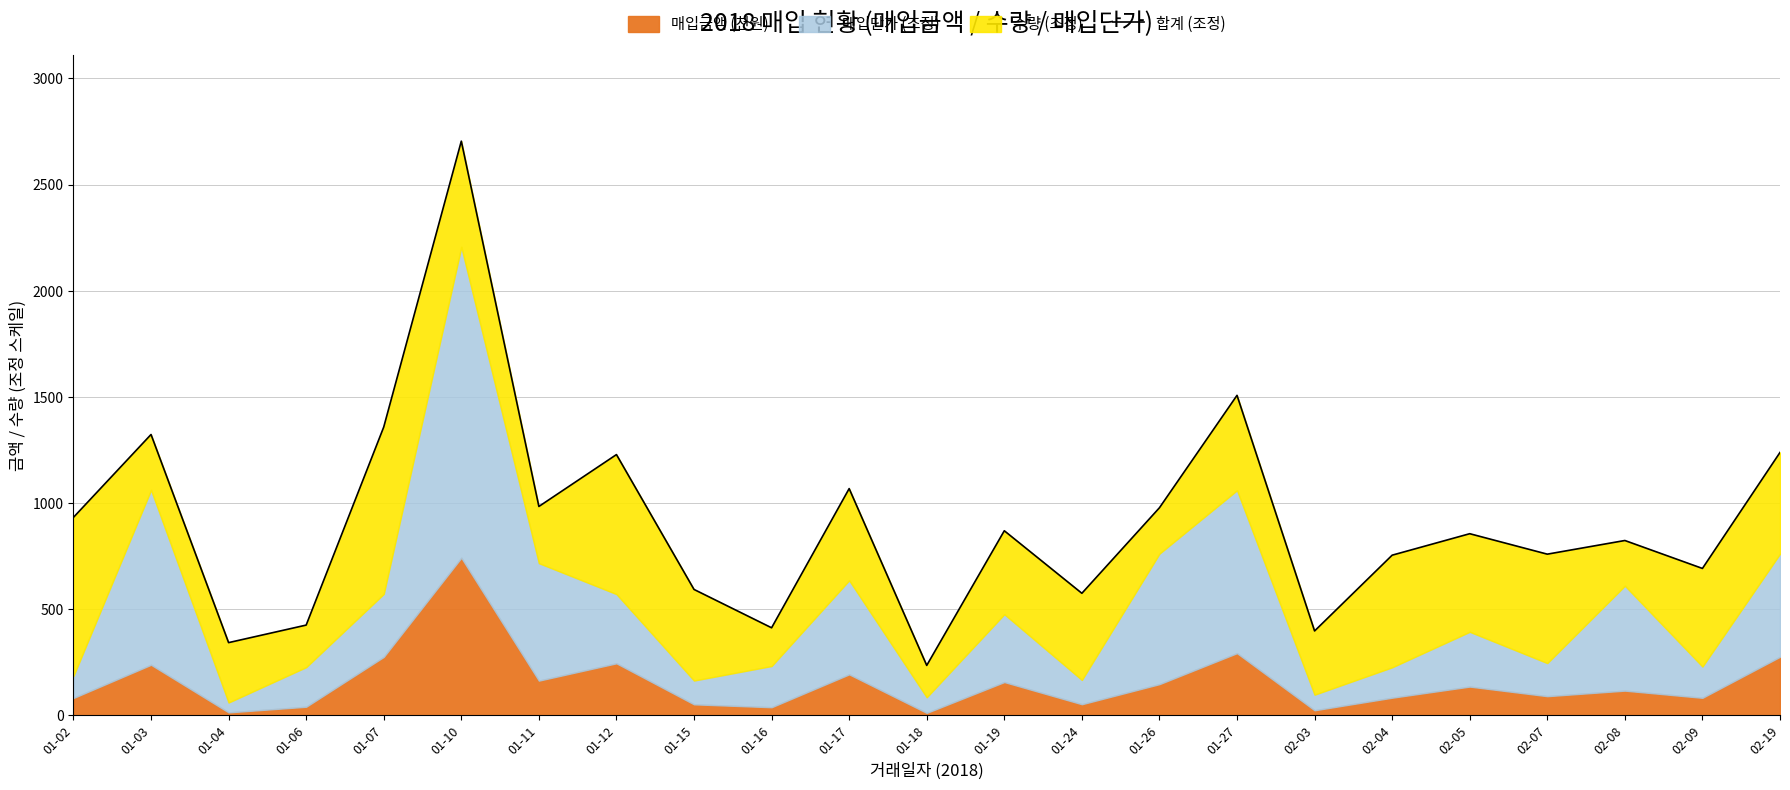

List the labels in order of value, smallest first.

01-18, 01-04, 02-03, 01-16, 01-06, 01-24, 01-15, 02-09, 02-04, 02-07, 02-08, 02-05, 01-19, 01-02, 01-26, 01-11, 01-17, 01-12, 02-19, 01-03, 01-07, 01-27, 01-10